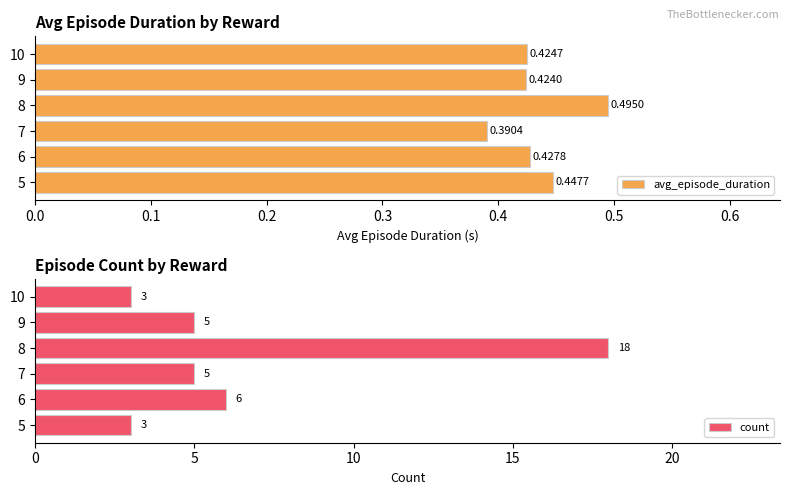

Which category has the lowest value in the avg_episode_duration series?

7